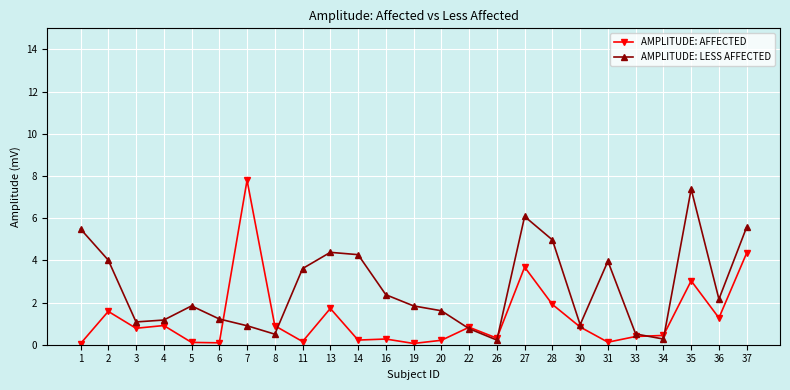

Where is the first local maximum for AMPLITUDE: LESS AFFECTED?

5